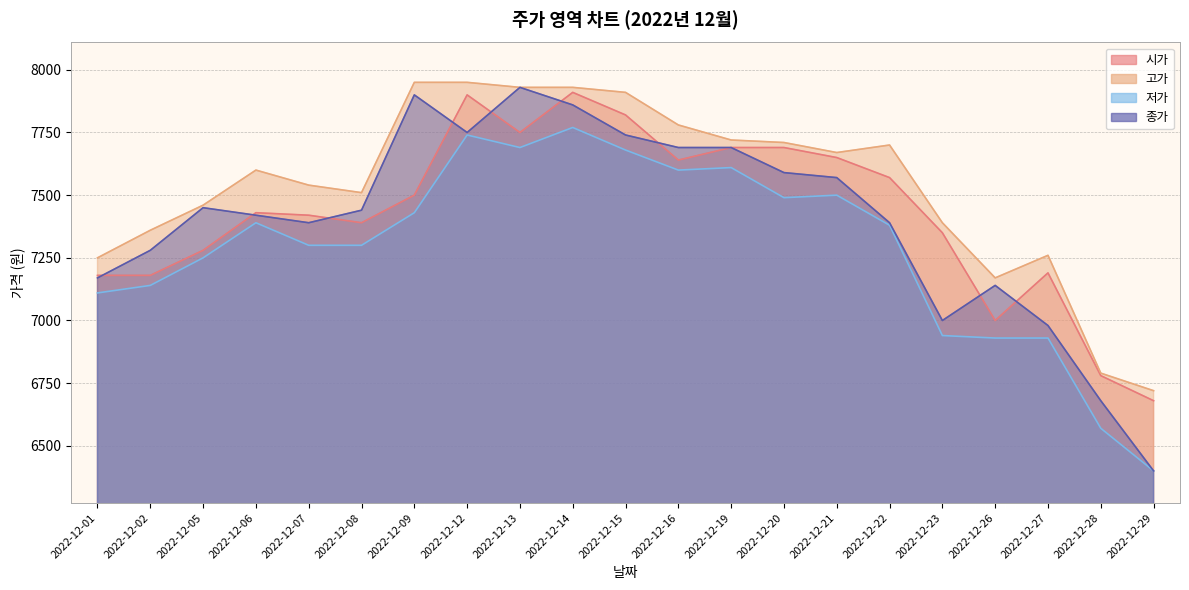

Reading right to left, what are all the values shown in this chart?

시가: 6680	6780	7190	7000	7350	7570	7650	7690	7690	7640	7820	7910	7750	7900	7500	7390	7420	7430	7280	7180	7180
고가: 6720	6790	7260	7170	7390	7700	7670	7710	7720	7780	7910	7930	7930	7950	7950	7510	7540	7600	7460	7360	7250
저가: 6400	6570	6930	6930	6940	7380	7500	7490	7610	7600	7680	7770	7690	7740	7430	7300	7300	7390	7250	7140	7110
종가: 6400	6680	6980	7140	7000	7390	7570	7590	7690	7690	7740	7860	7930	7750	7900	7440	7390	7420	7450	7280	7170